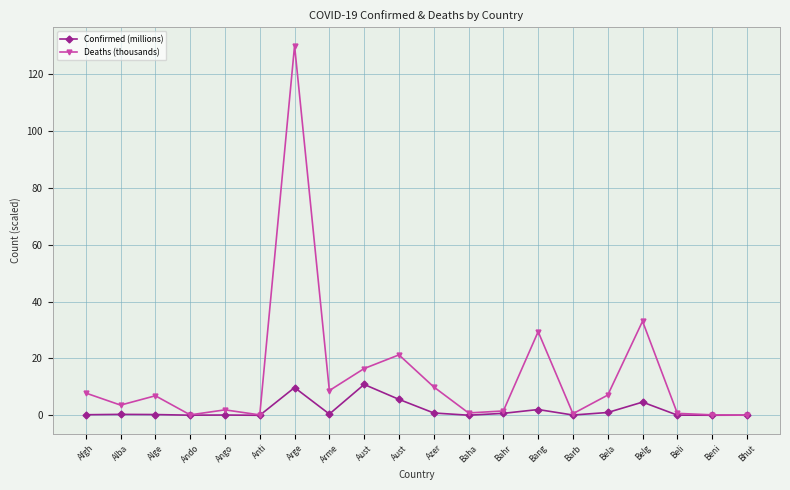

Which series changed the most between Alba and Alge?

Deaths (thousands)